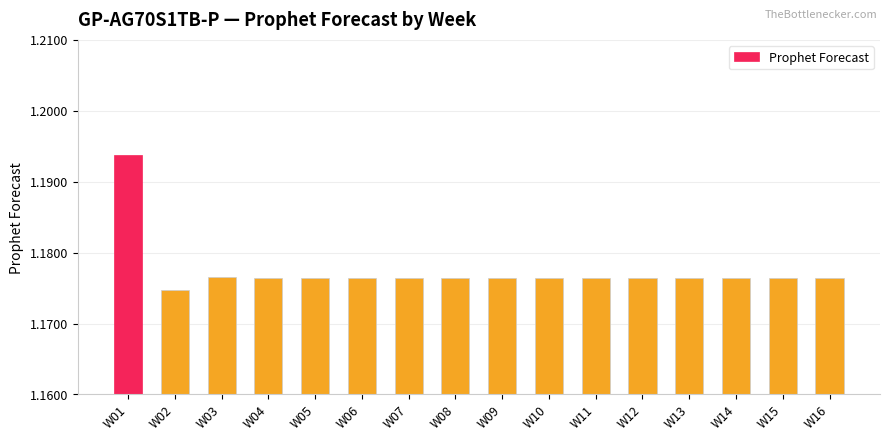

At which category does the chart reach its minimum across all series?

W02